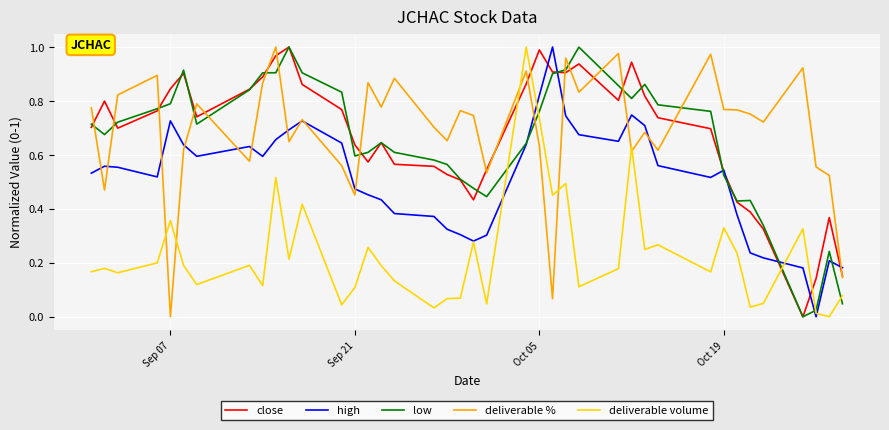

How many intersections are there between deliverable % and low?

14